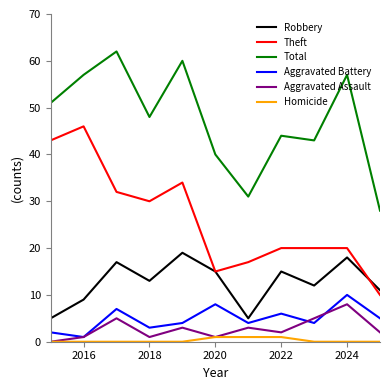

True or false: Homicide and Total cross at least once.

False